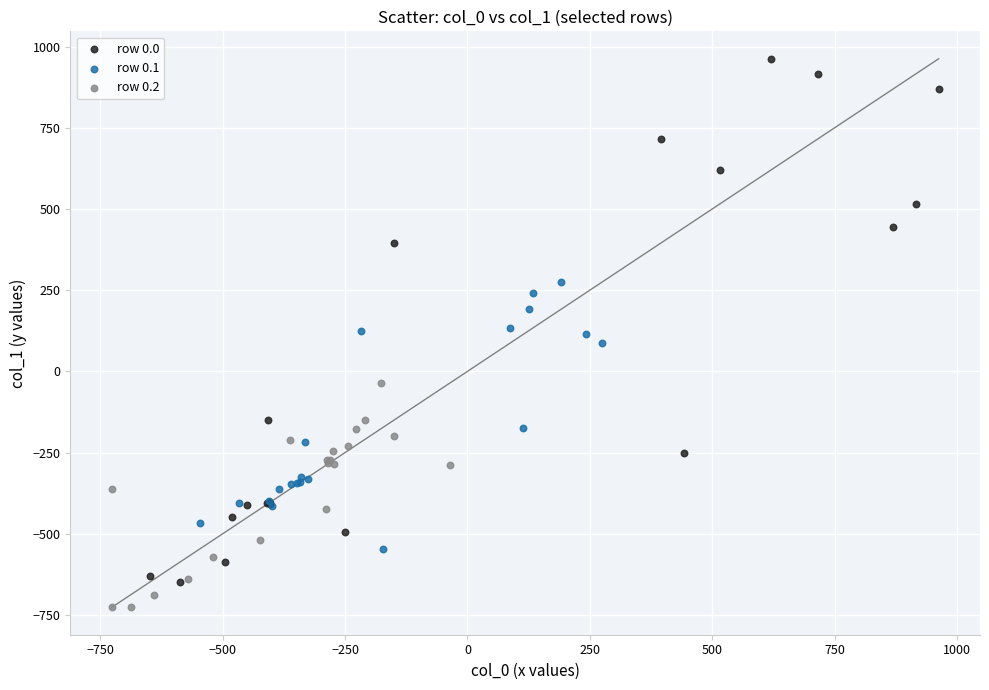

Which series reaches the minimum Y coordinate?

row 0.2